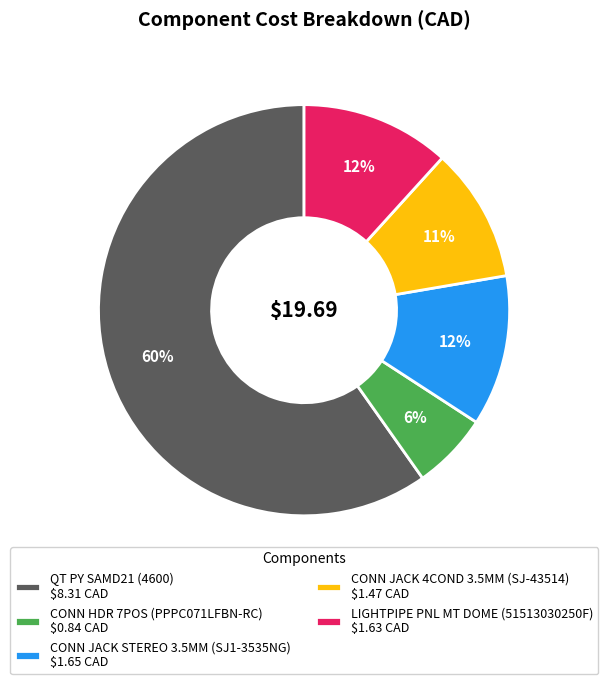

Does CONN JACK STEREO 3.5MM (SJ1-3535NG) represent more than half of the total?

No